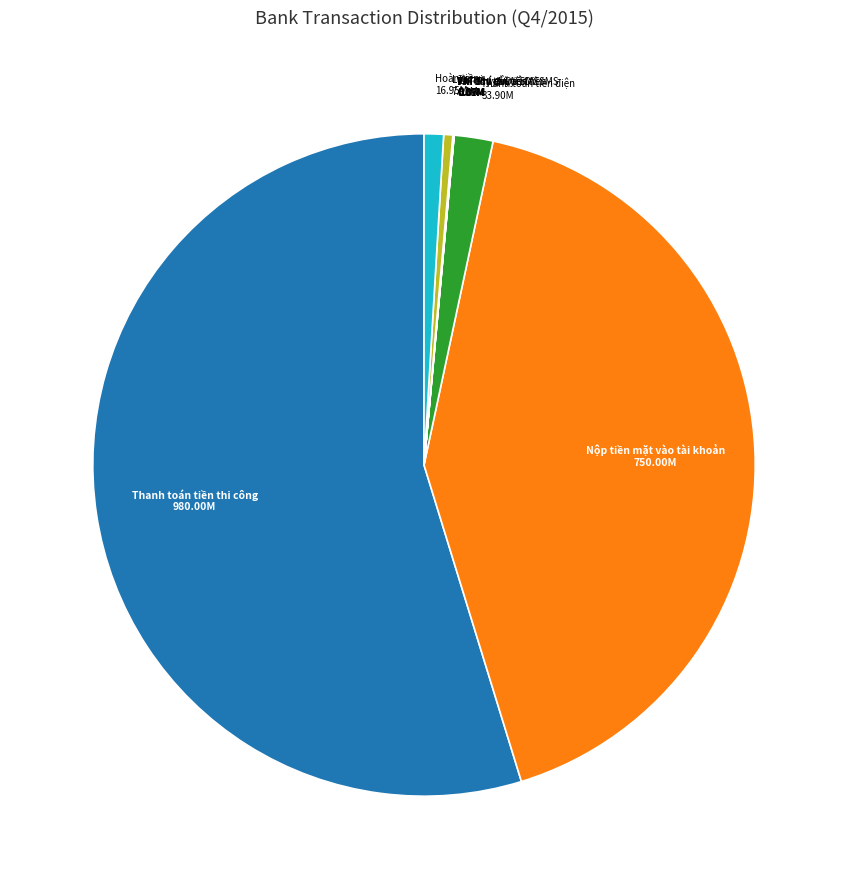

Is there any slice that represents more than half of the pie?

Yes